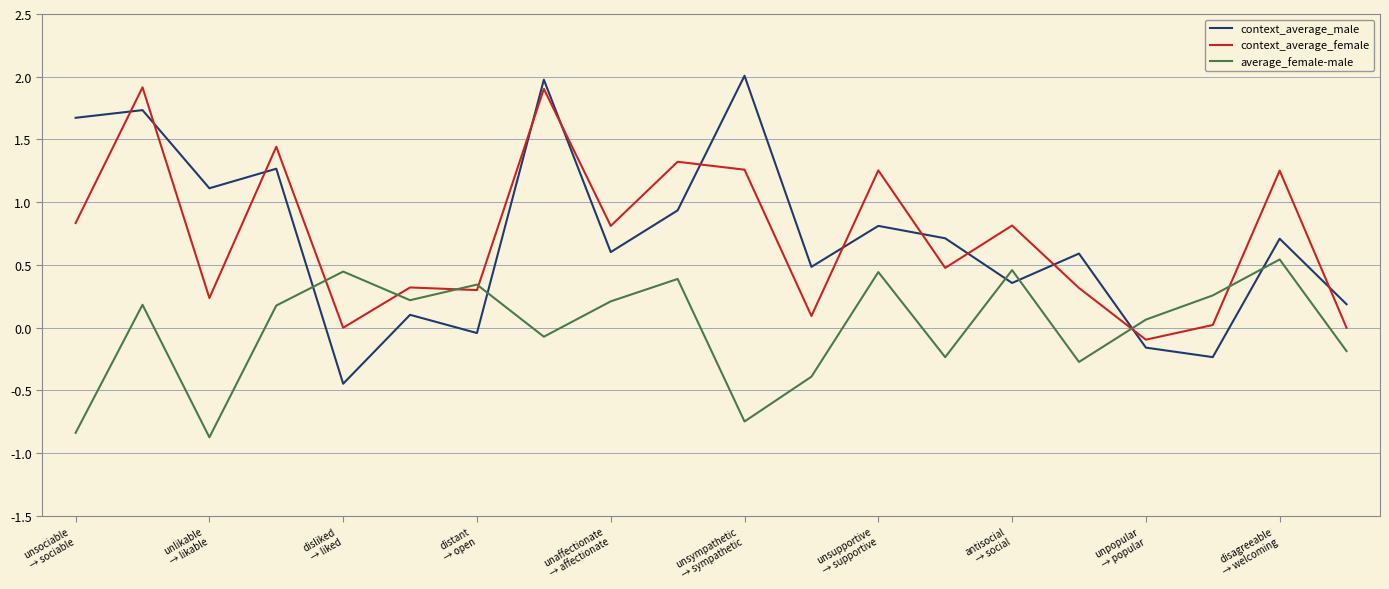

Rank the series by their maximum value, from highest to lowest.

context_average_male, context_average_female, average_female-male